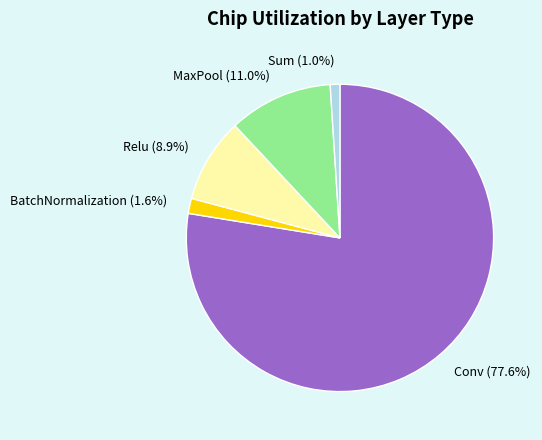

Which slice is the smallest?

Sum